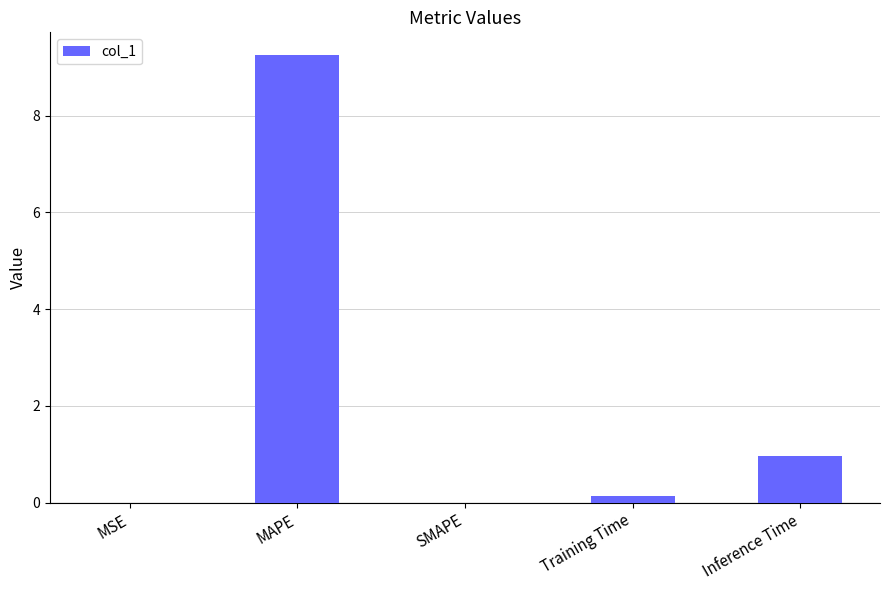

Where is the data nearest to the value 4?

Inference Time